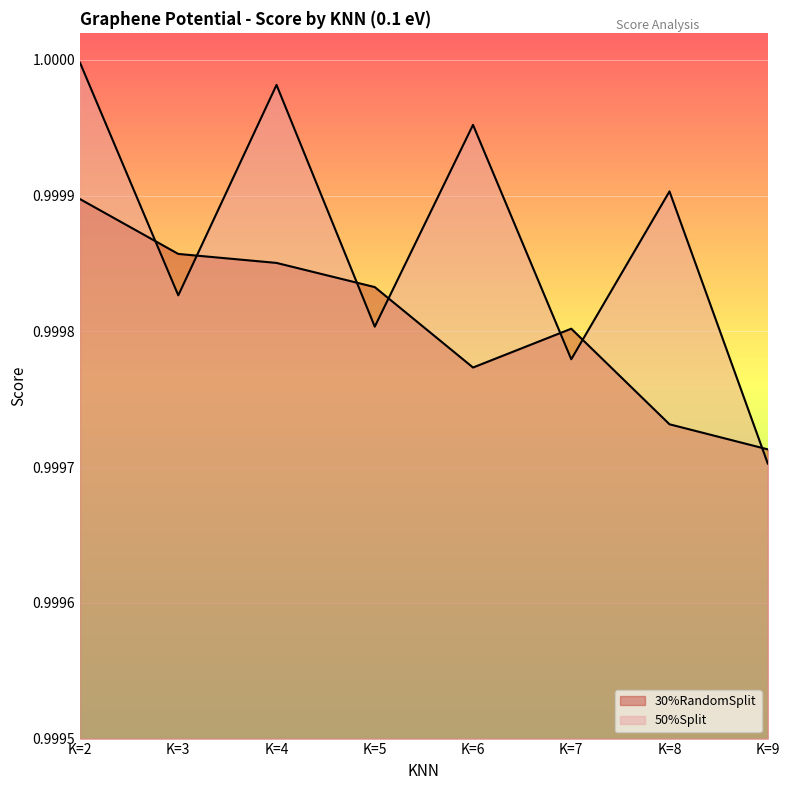

Reading left to right, transcribe all the data shown in this chart.

30%RandomSplit: 1.0	1.0	1.0	1.0	1.0	1.0	1.0	1.0
50%Split: 1.0	1.0	1.0	1.0	1.0	1.0	1.0	1.0